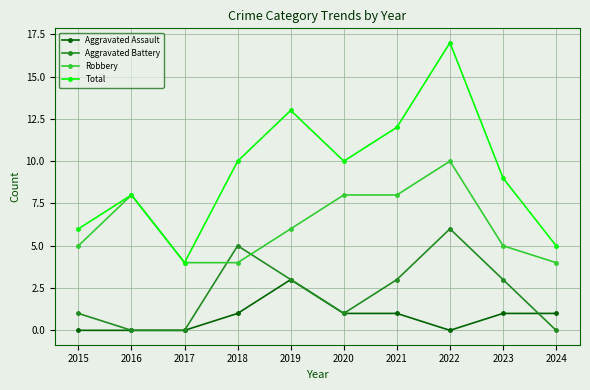

What is the spread (max minus min) of values at 2024?

5